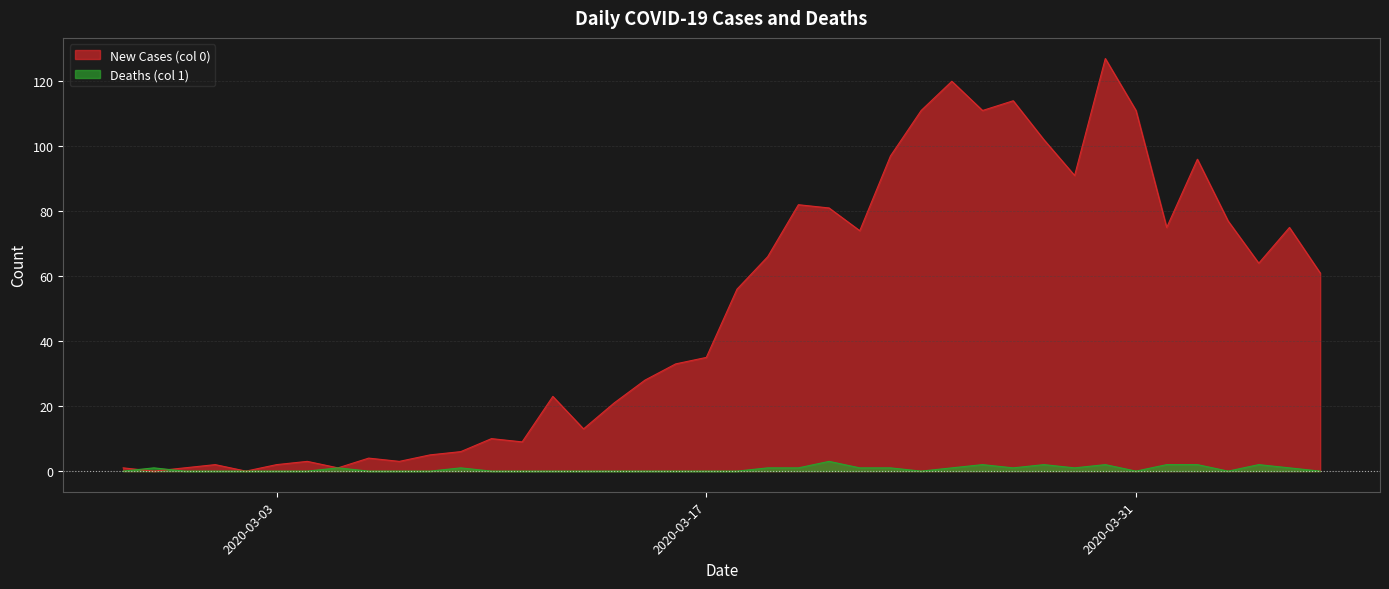

At how many categories does at least one series exceed 53?

20